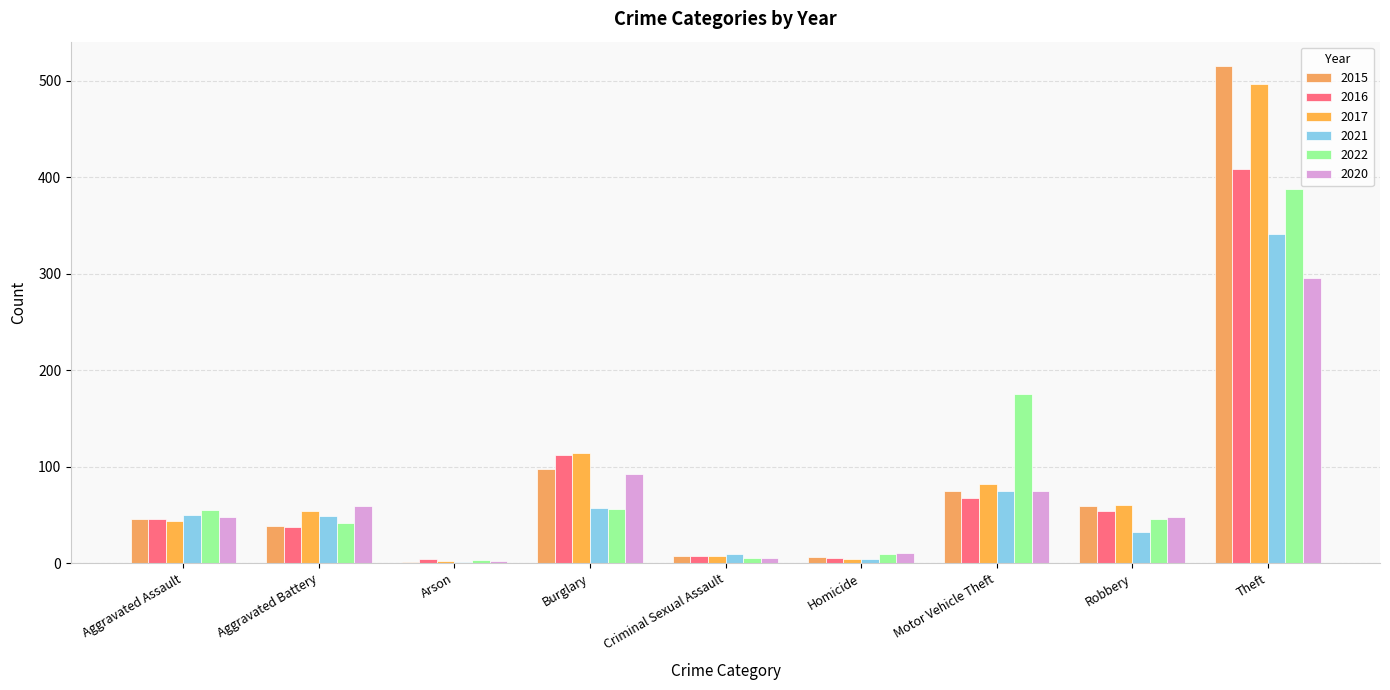

Count the number of data series in this chart.

6